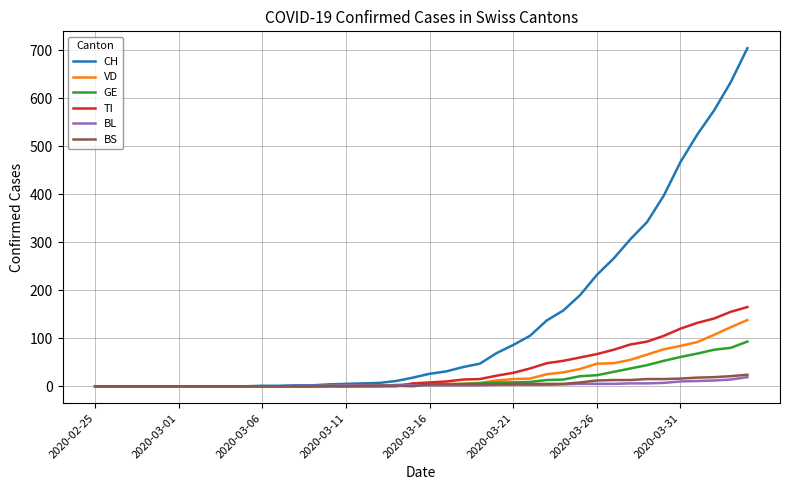

What is the difference between the second highest and minimum values in the TI series?

155